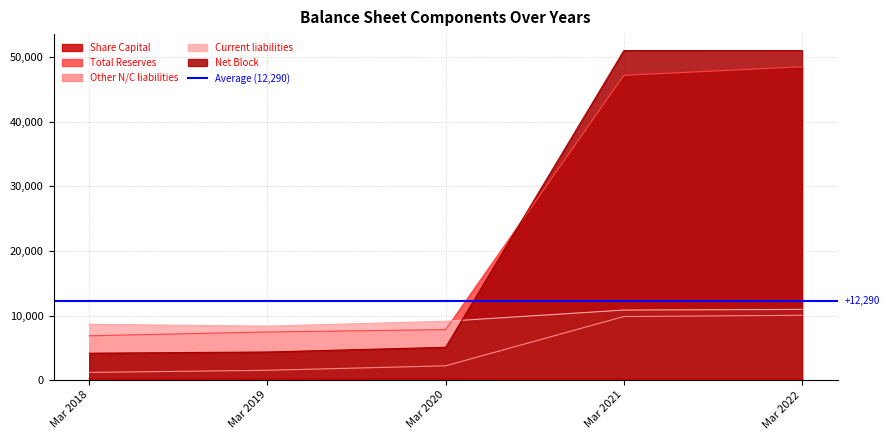

What is the minimum value for Current liabilities?

8353